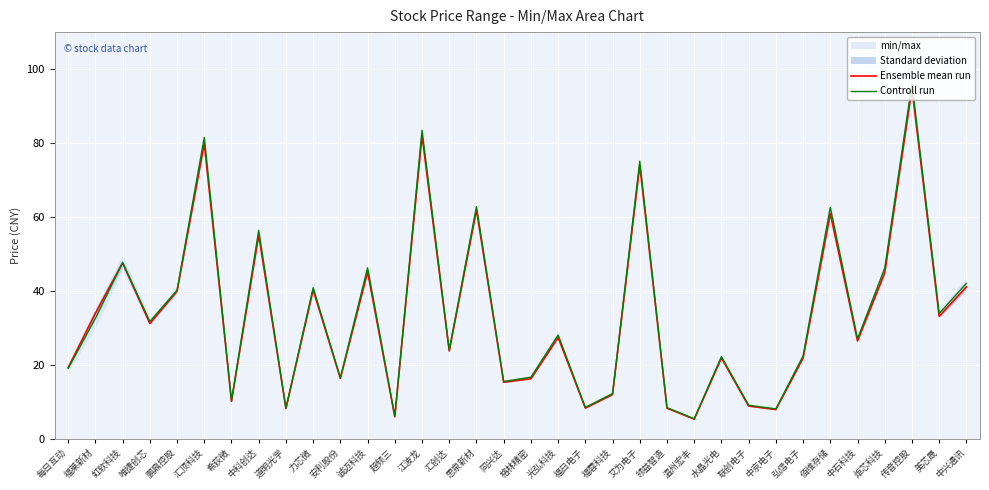

Which series has the largest range (max minus min)?

Controll run